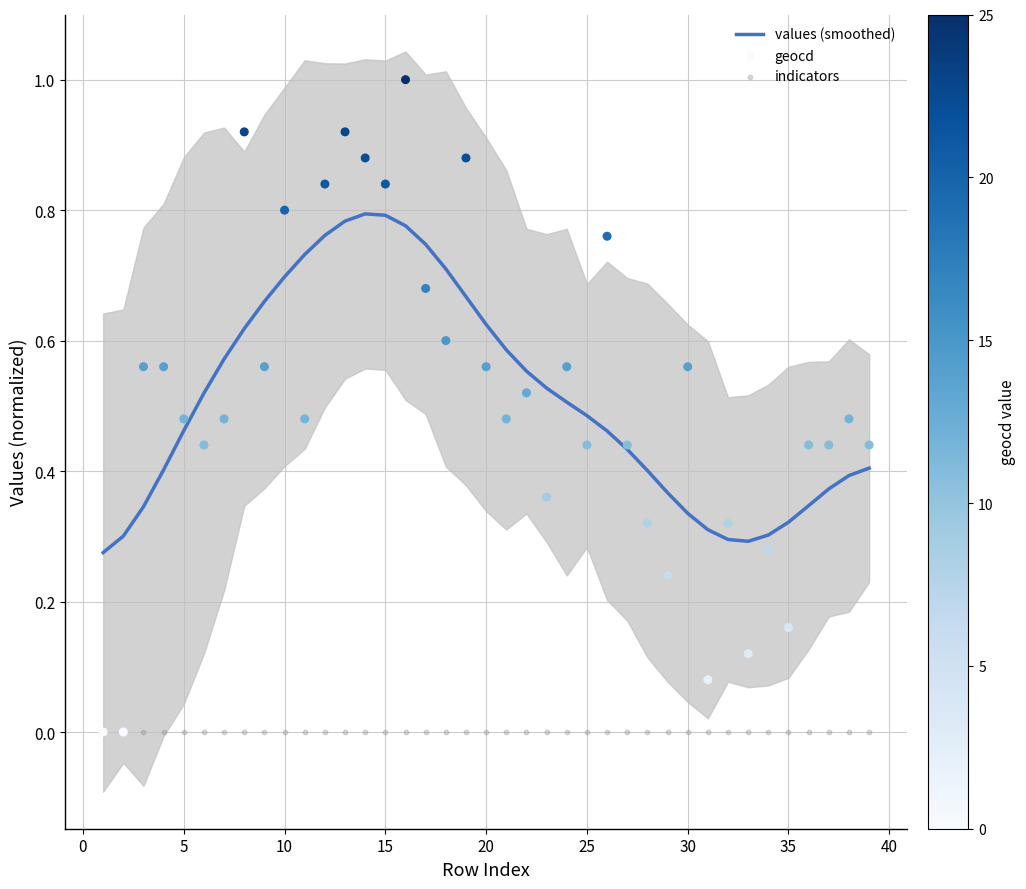

What are all the series names shown in the legend?

values (smoothed), geocd, indicators